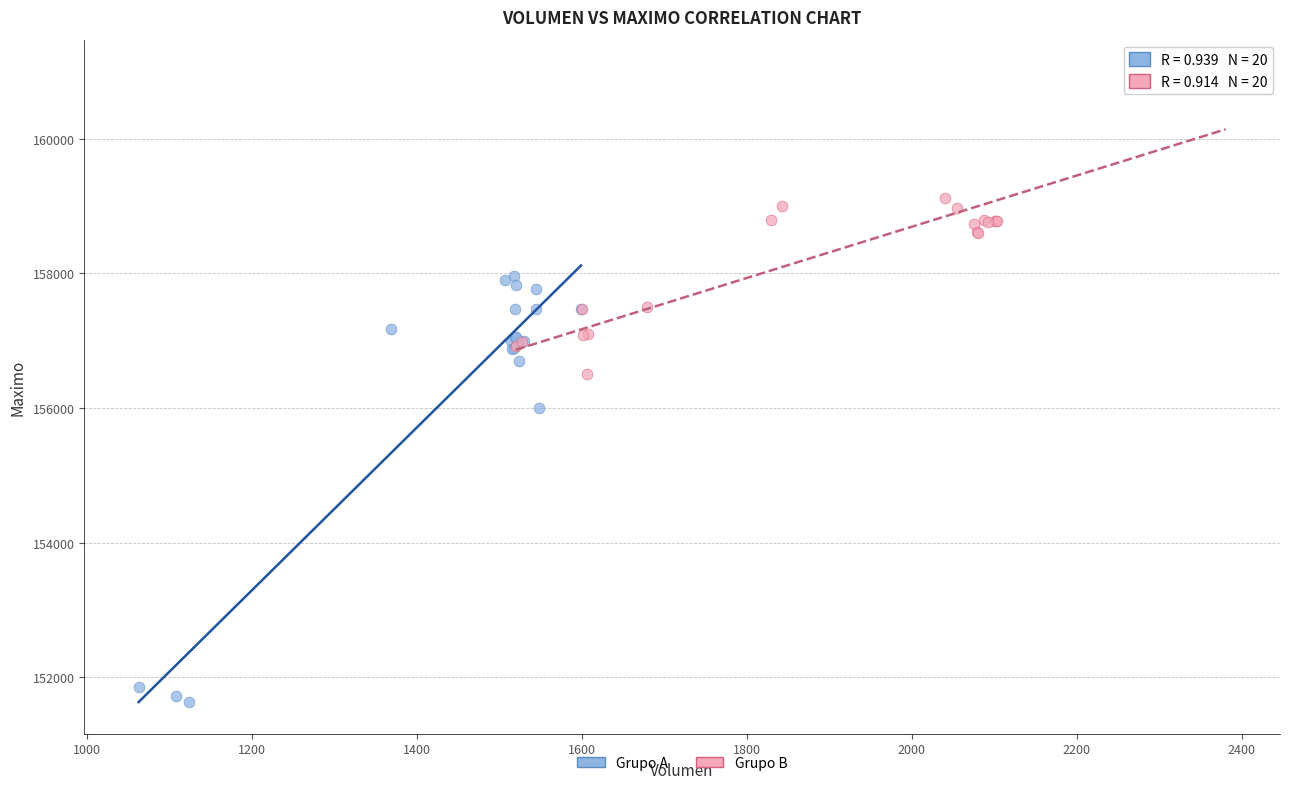

Which series reaches the maximum Y coordinate?

Grupo B